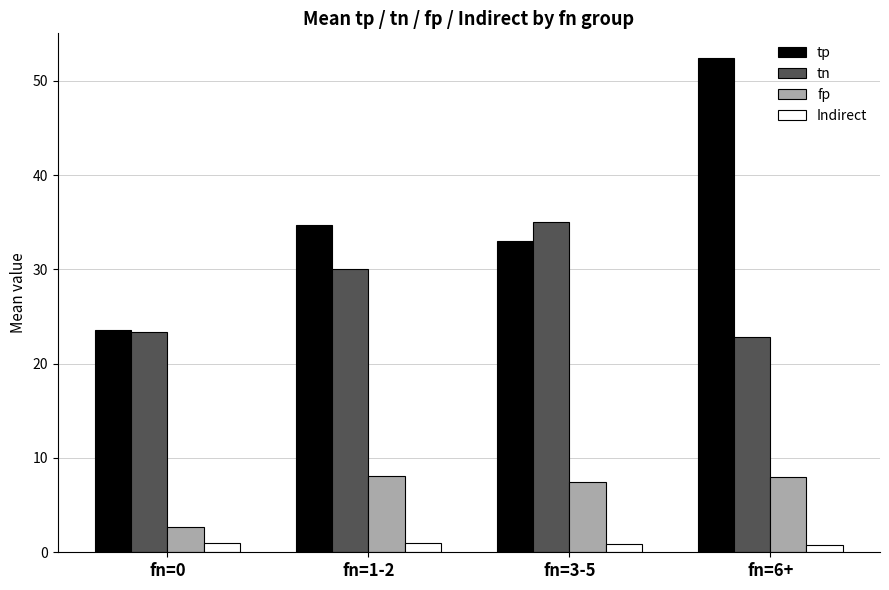

What is the value of the Indirect bar at the 2nd from the left?

1.0